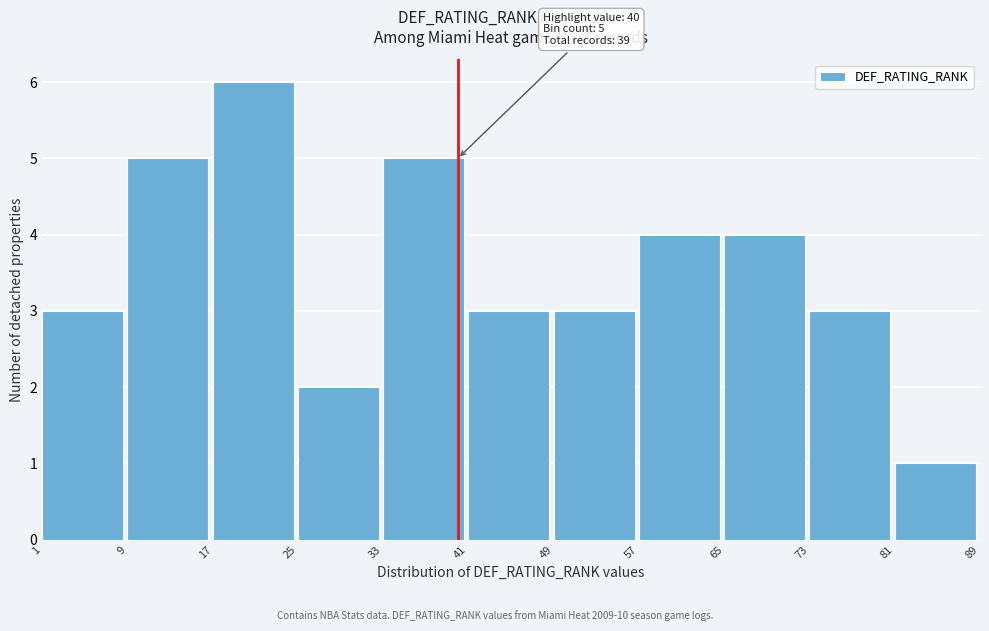

Over which range of the x-axis is the bar tallest?

17 to 25